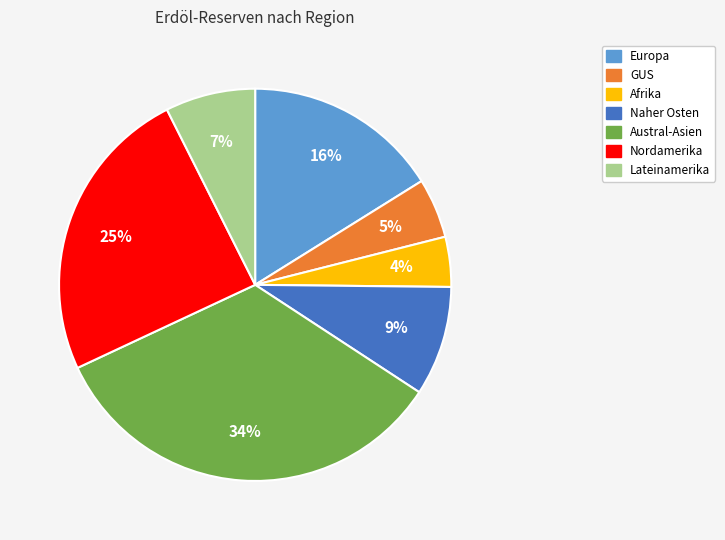

What is the smallest slice in the pie chart?

Afrika